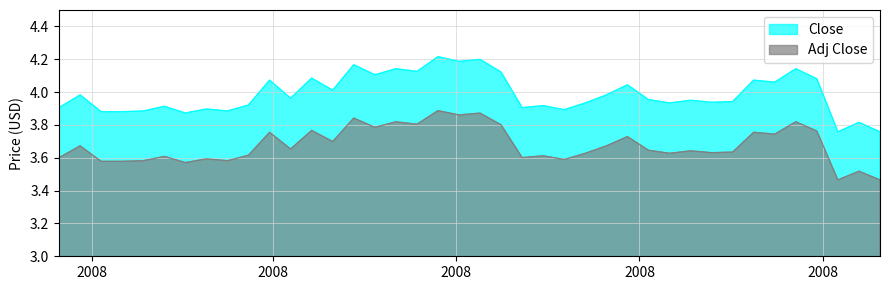

Which series has the widest spread of values?

Close